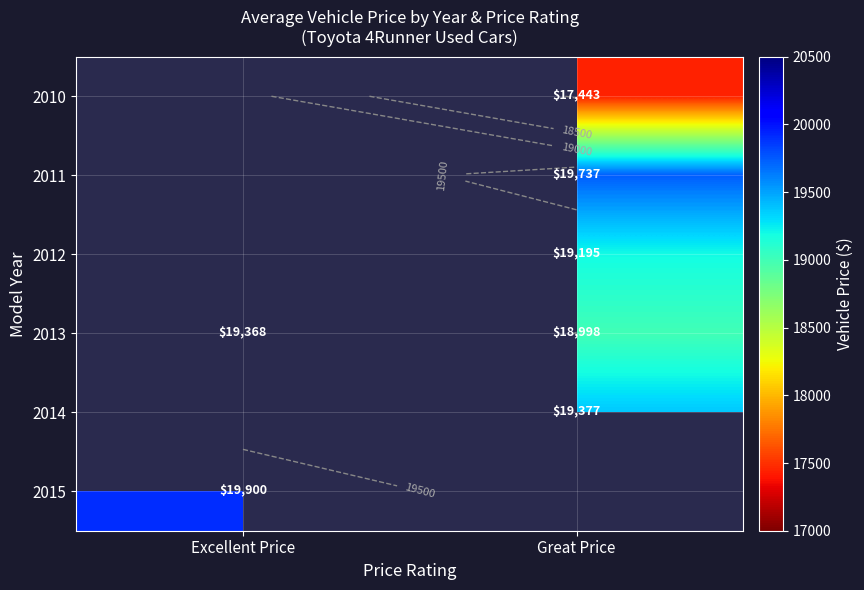

Where is 2013 nearest to the value 19183?

Excellent Price